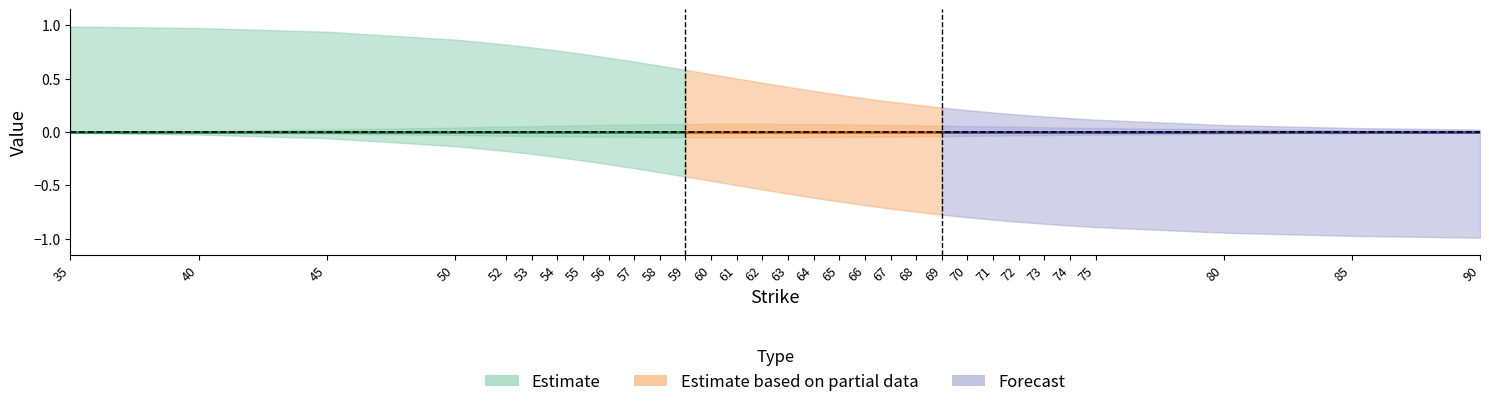

The value of vega_C at 0 is 0.0. True or false?

False